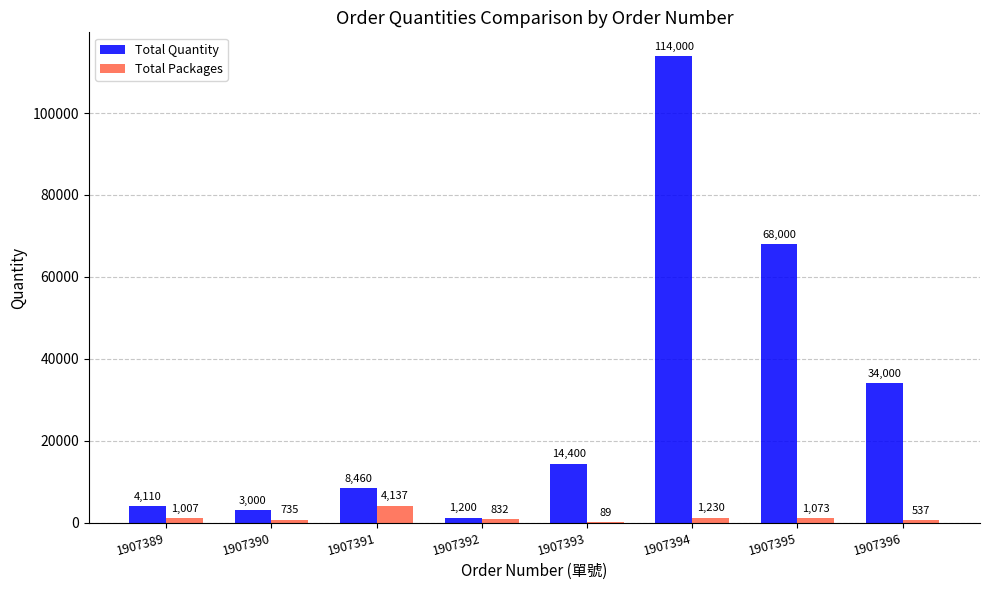

What value does the Total Quantity series have at 1907394?

114000